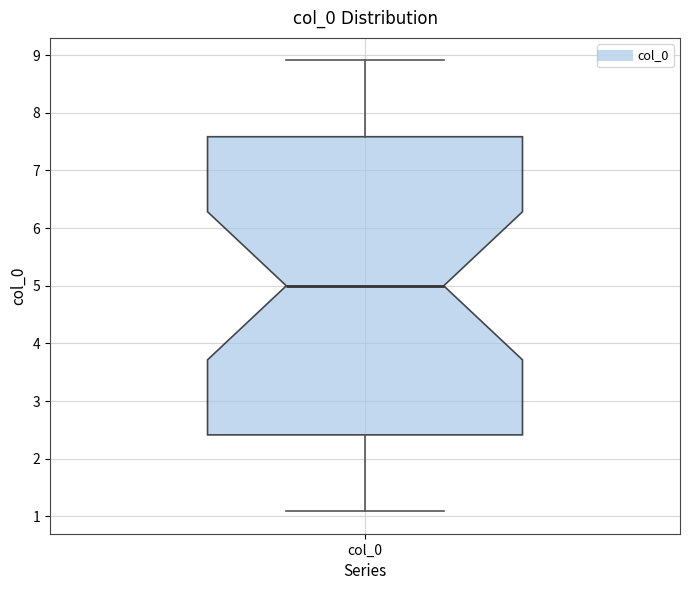

Read this box plot against the y-axis: the position of the median line, the range covered by the box, and the ends of both whiskers. The values are not printed on the chart, so give them approximately, as read against the axis.

median 5.0, box 2.4 to 7.6, whiskers 1.1 to 8.9